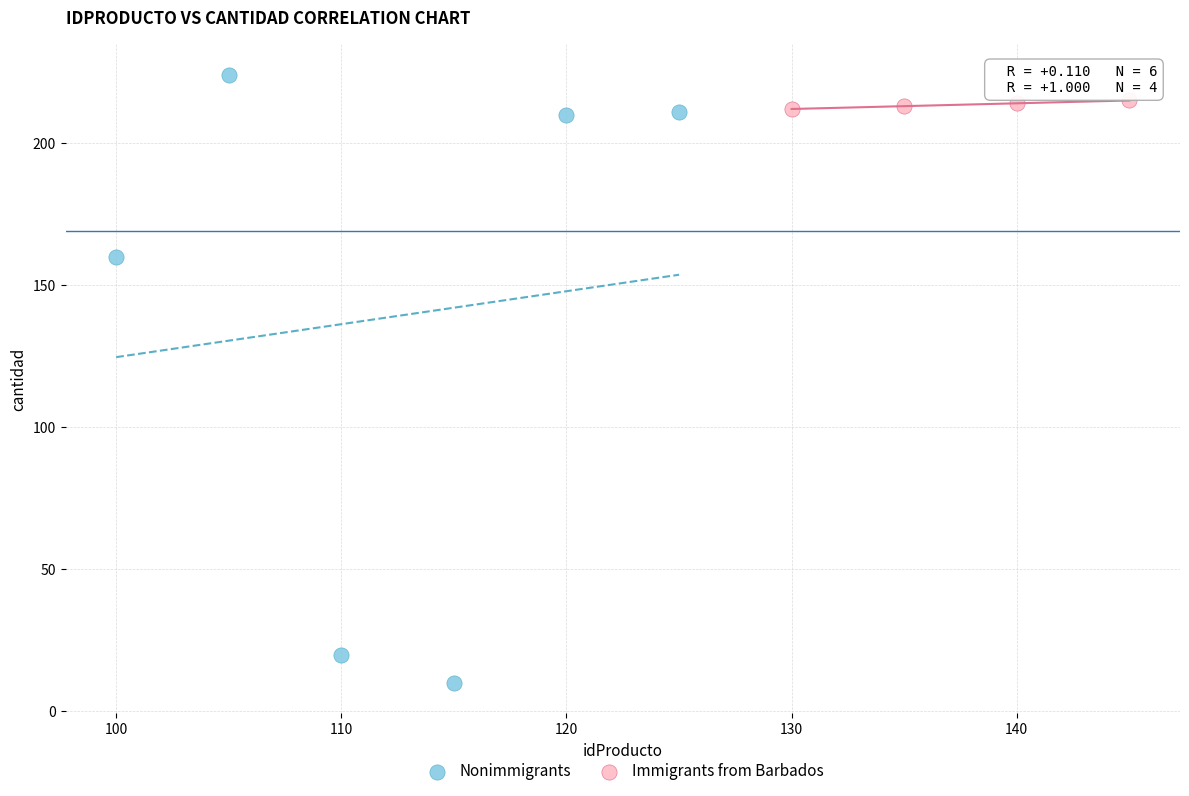

Which series has the widest spread of Y values?

Nonimmigrants